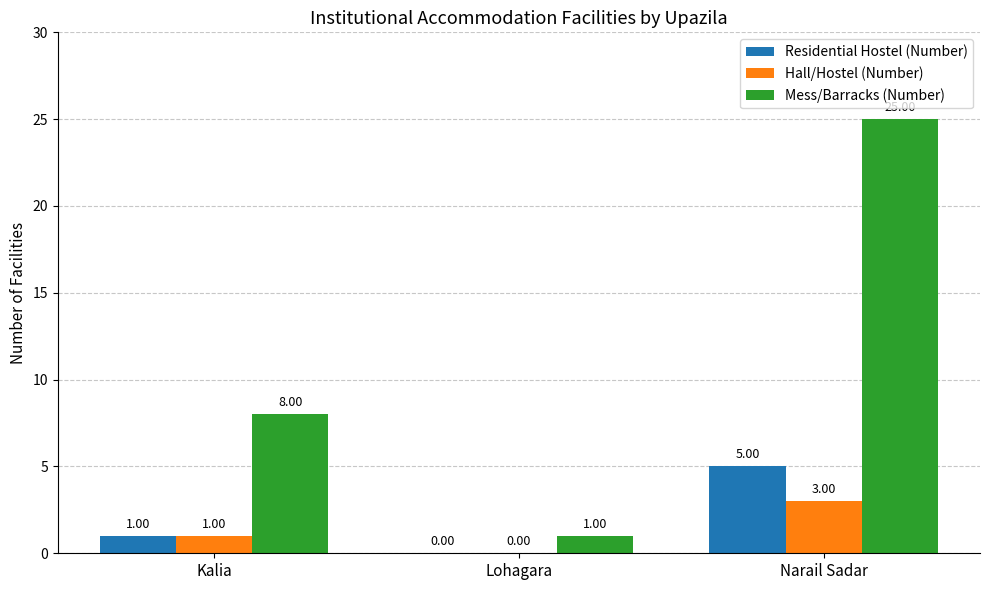

True or false: Hall/Hostel (Number) has a value of 1 at Narail Sadar.

False